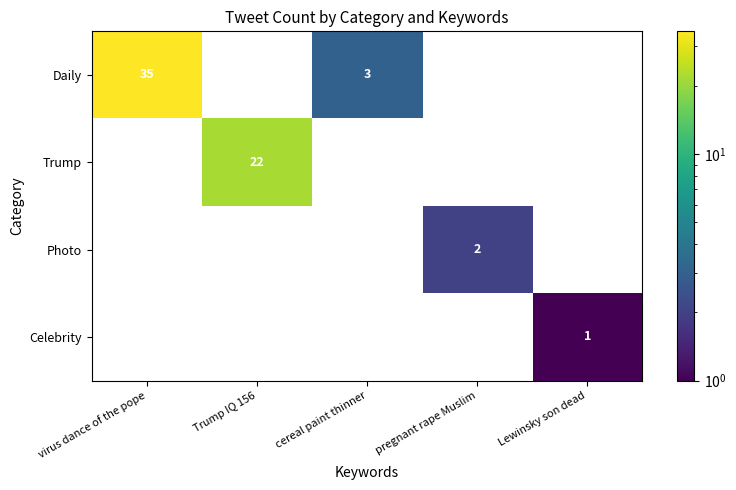

Count the number of data series in this chart.

4